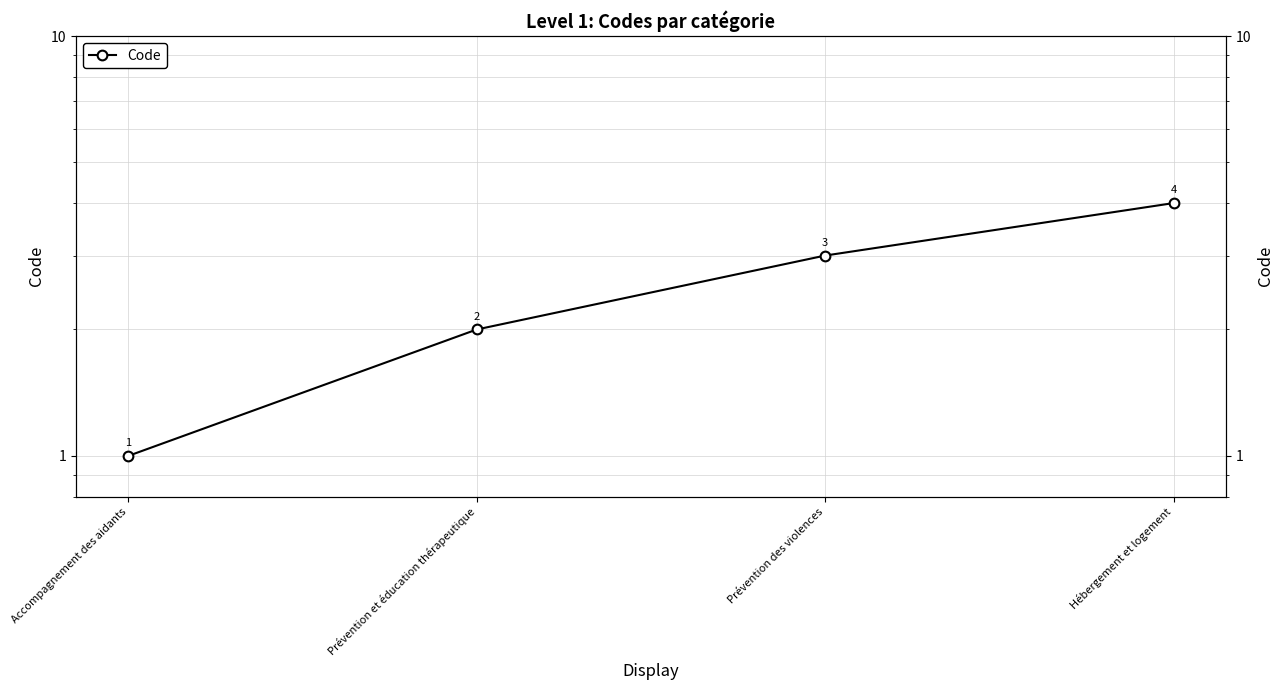

How many lines are shown in the chart?

1